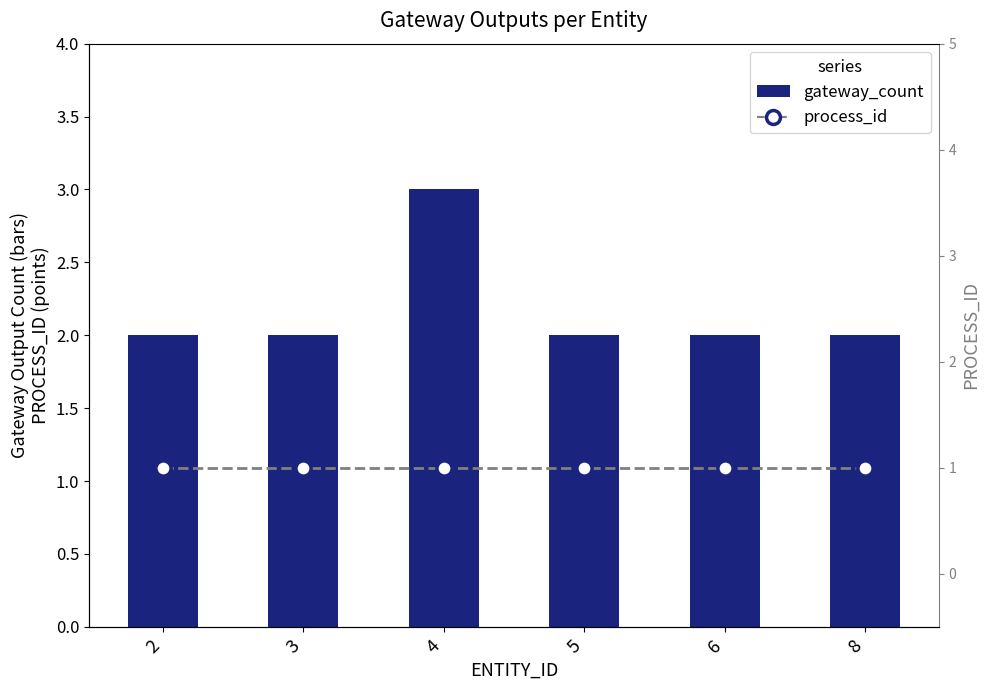

At how many categories does at least one series exceed 1?

6